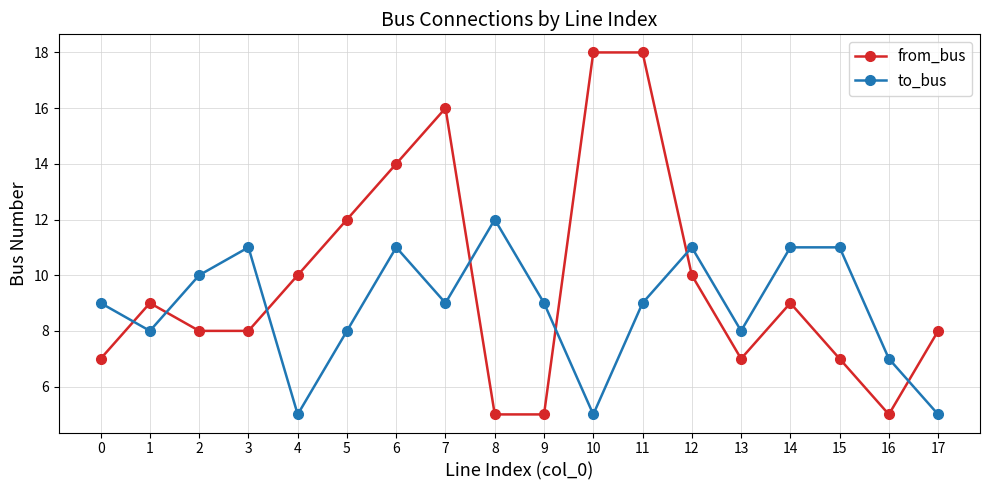

What is the maximum value shown in the chart?

18